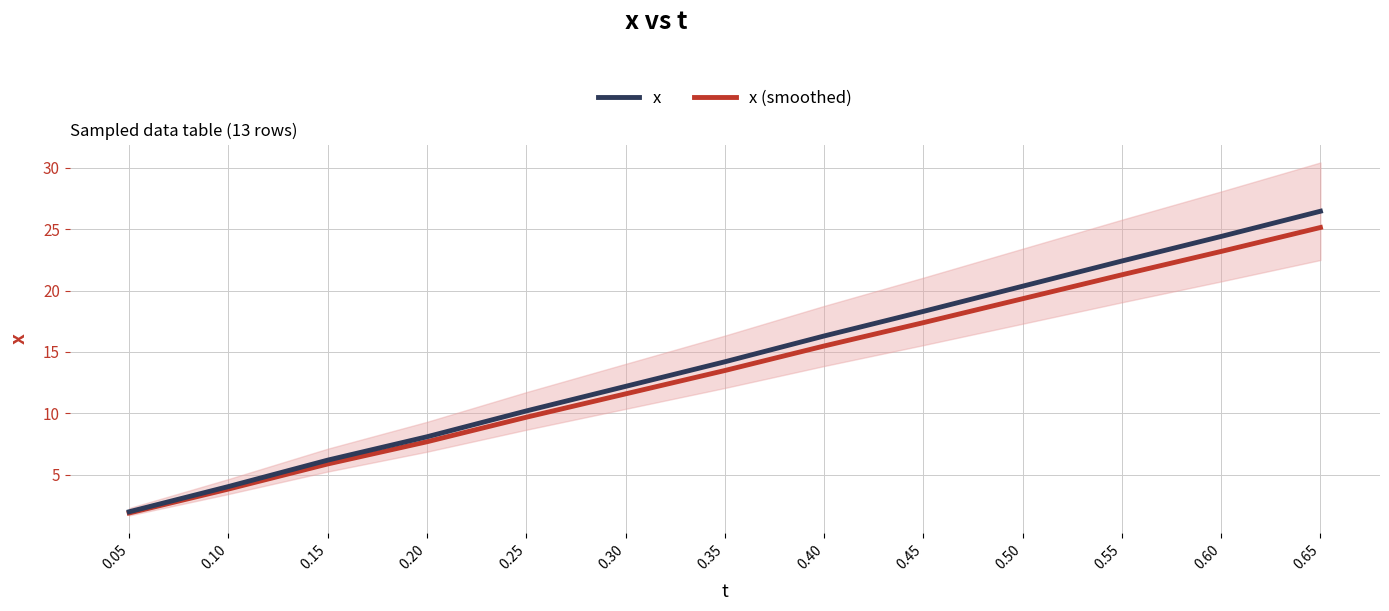

Reading left to right, extract all data points from this chart.

x: 2.0	4.0	6.2	8.1	10.2	12.2	14.2	16.3	18.3	20.4	22.4	24.4	26.4
x (smoothed): 1.9	3.8	5.9	7.7	9.7	11.6	13.5	15.5	17.4	19.3	21.3	23.2	25.1